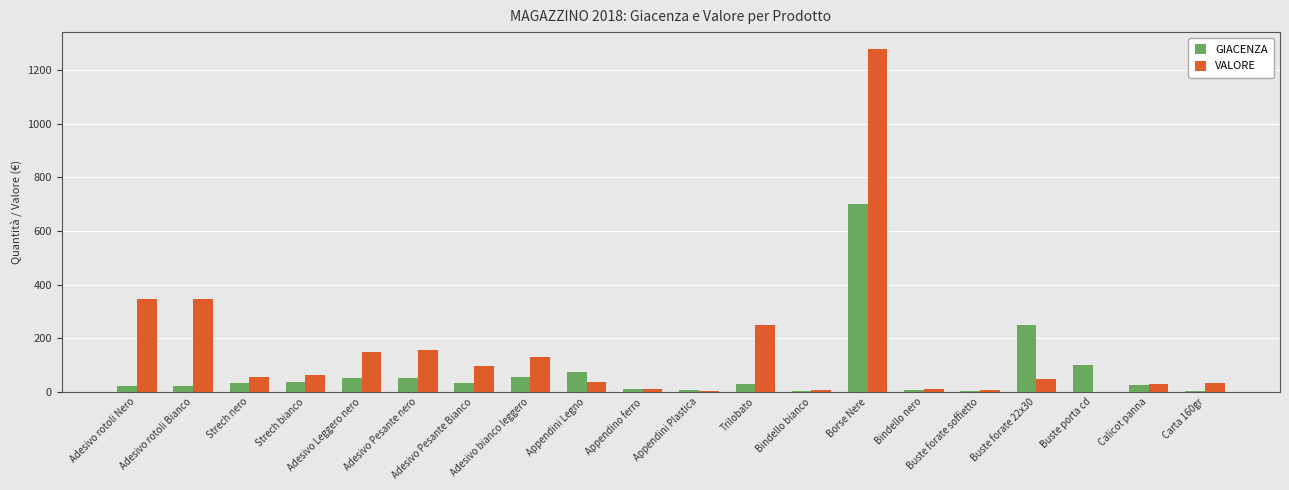

What is the maximum value shown in the chart?

1277.8